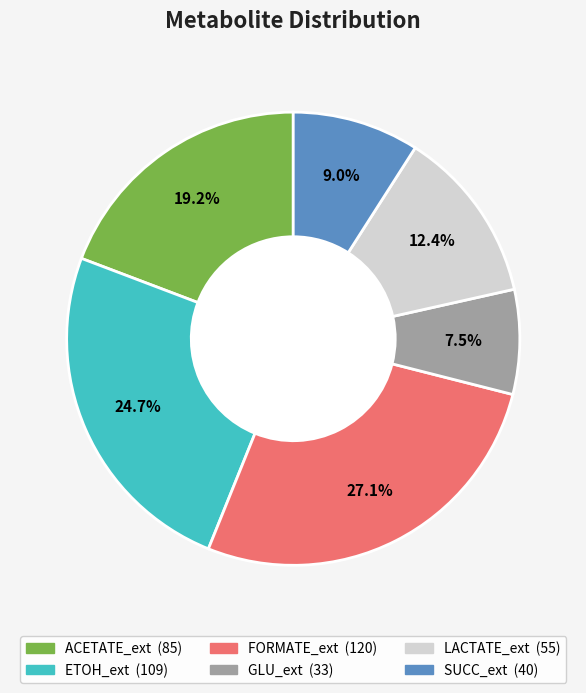

Is it true that ACETATE_ext is 31% of the pie?

False